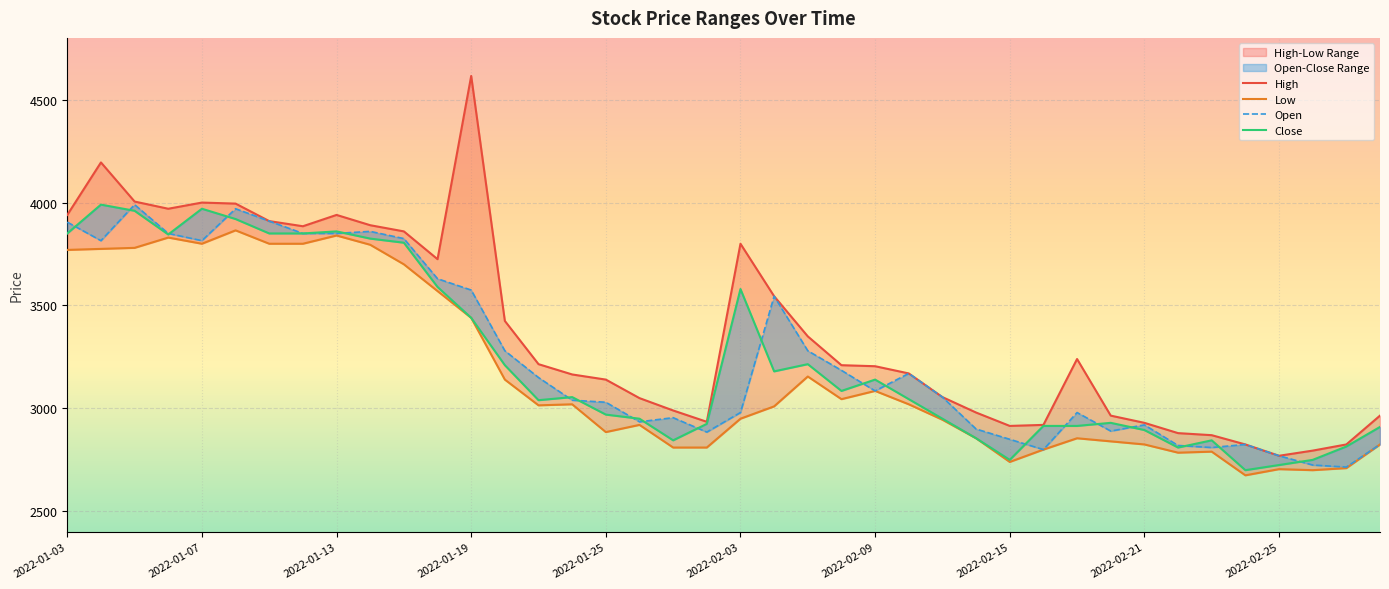

At which label is Open closest to 3352?

13